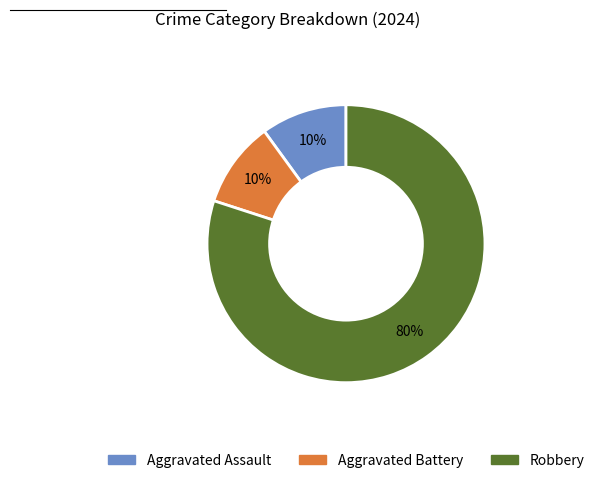

Between Aggravated Battery and Robbery, which is larger?

Robbery